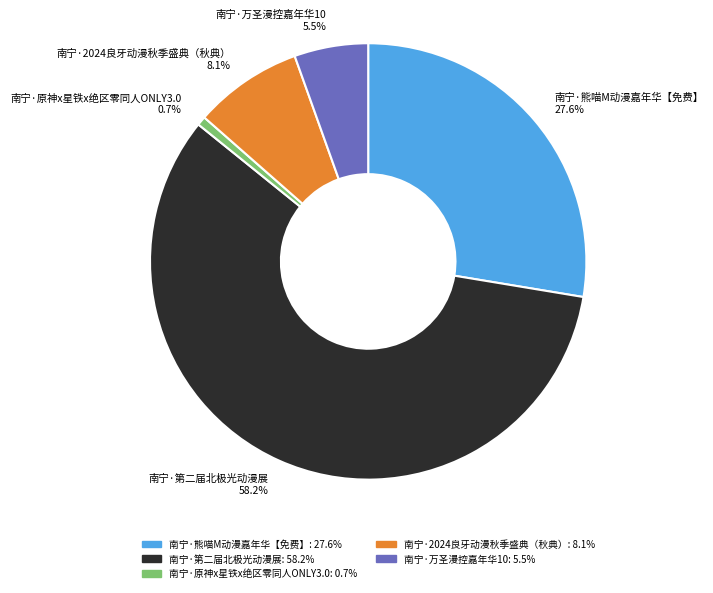

How many slices are in this pie chart?

5